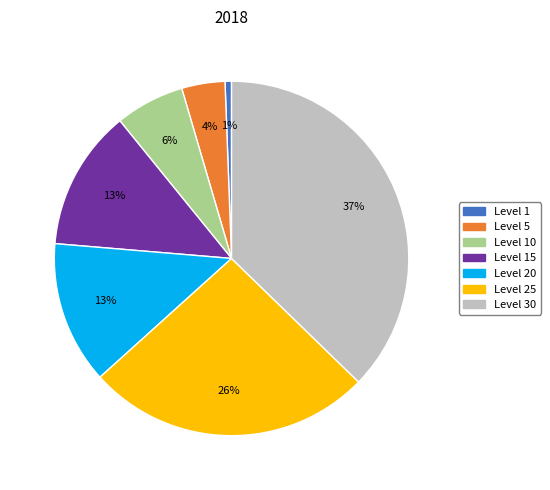

Is there any slice that represents more than half of the pie?

No